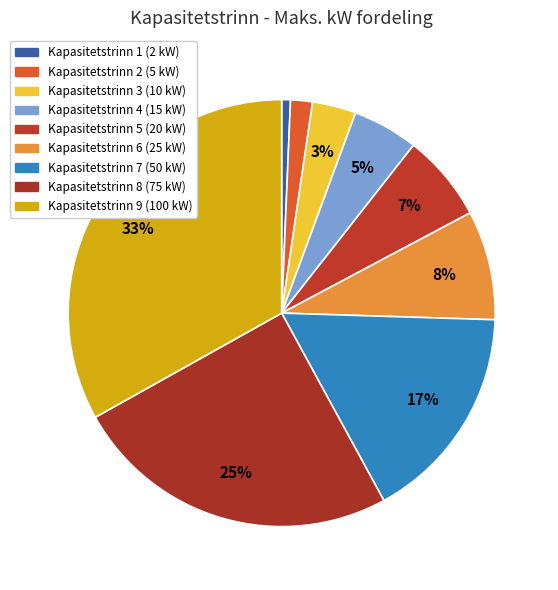

Does any single category account for the majority?

No